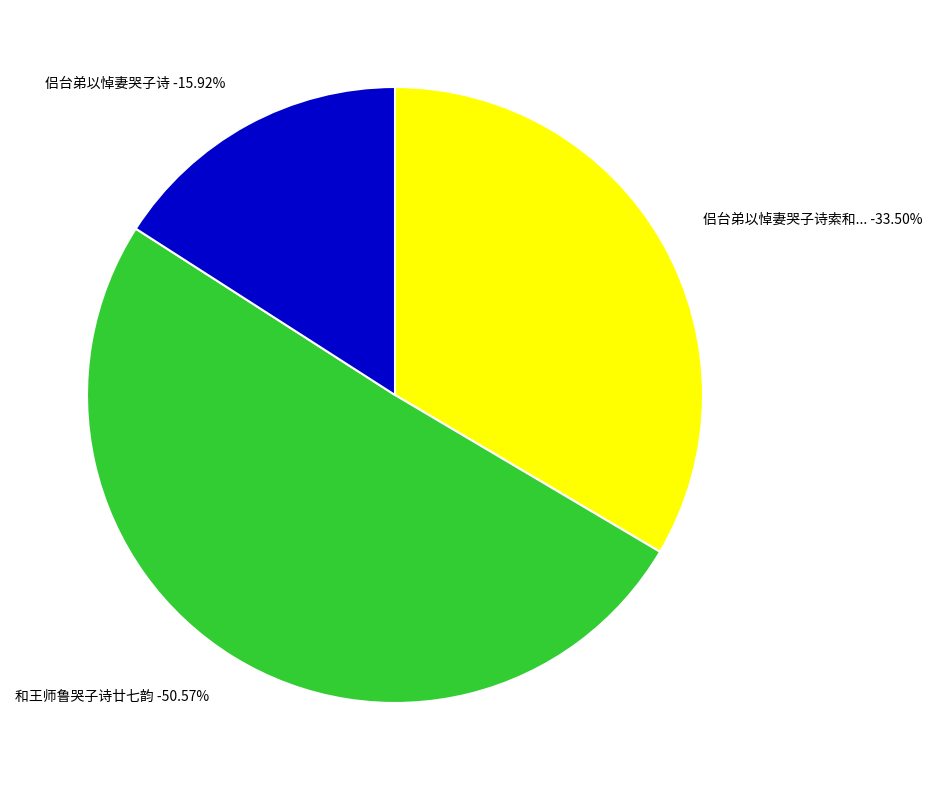

What is the change in value from 侣台弟以悼妻哭子诗索和，憔悴婉笃，情有不能已者，余欲发乎情而裁之以义也，辄有是作 to 侣台弟以悼妻哭子诗?

-420128